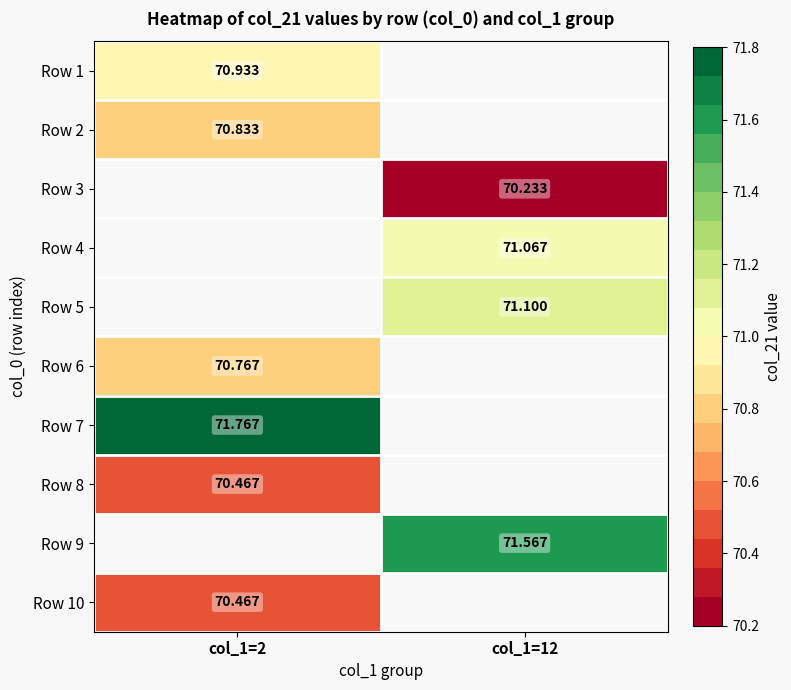

Is the value of Row 3 at col_1=12 greater than the value of Row 7 at col_1=2?

No